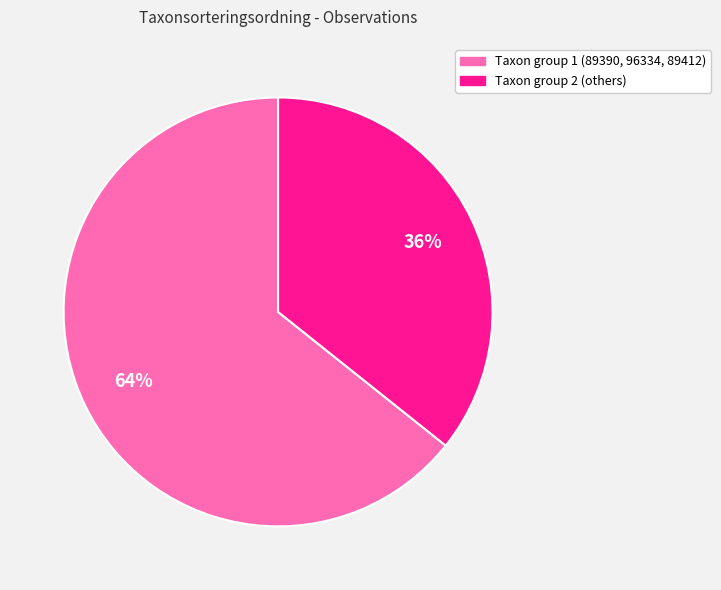

How many segments does this pie chart have?

2